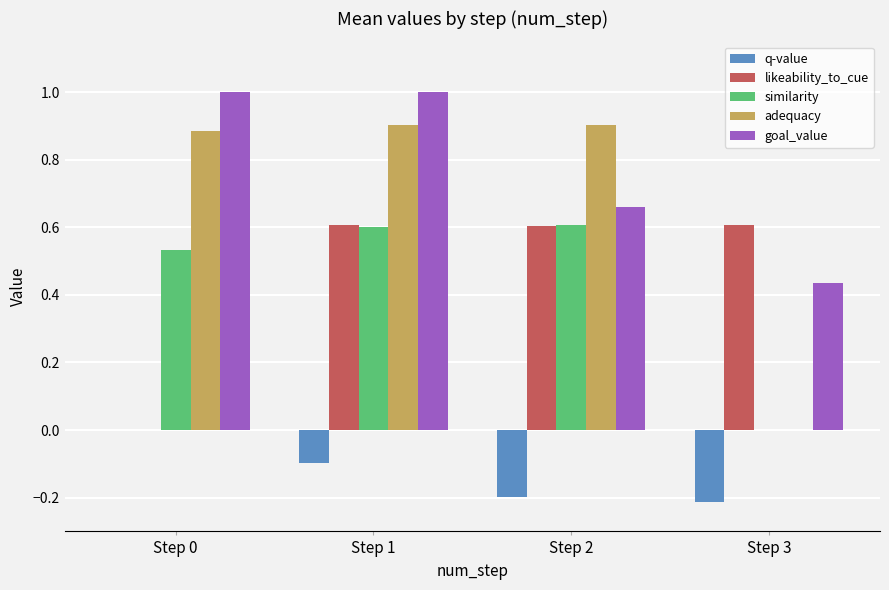

What is the maximum value shown in the chart?

1.0